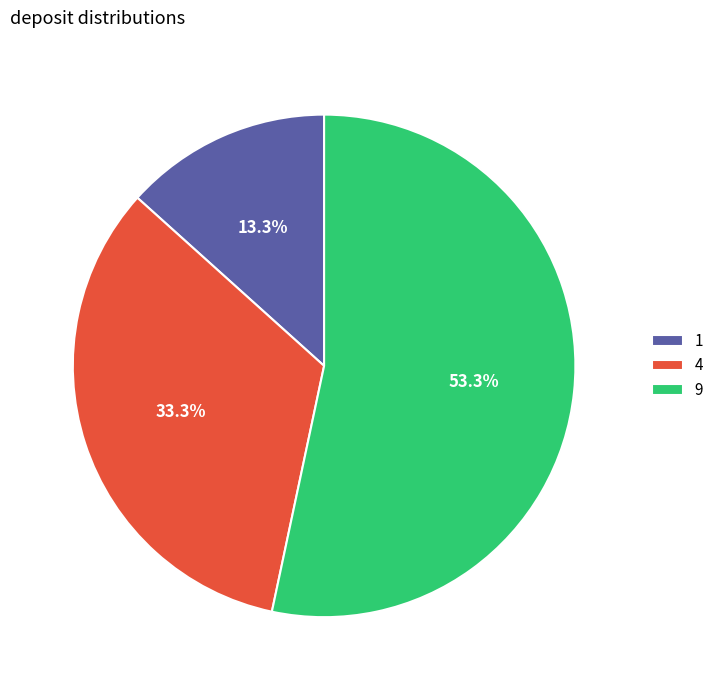

The 4 slice represents 40% of the pie. True or false?

False